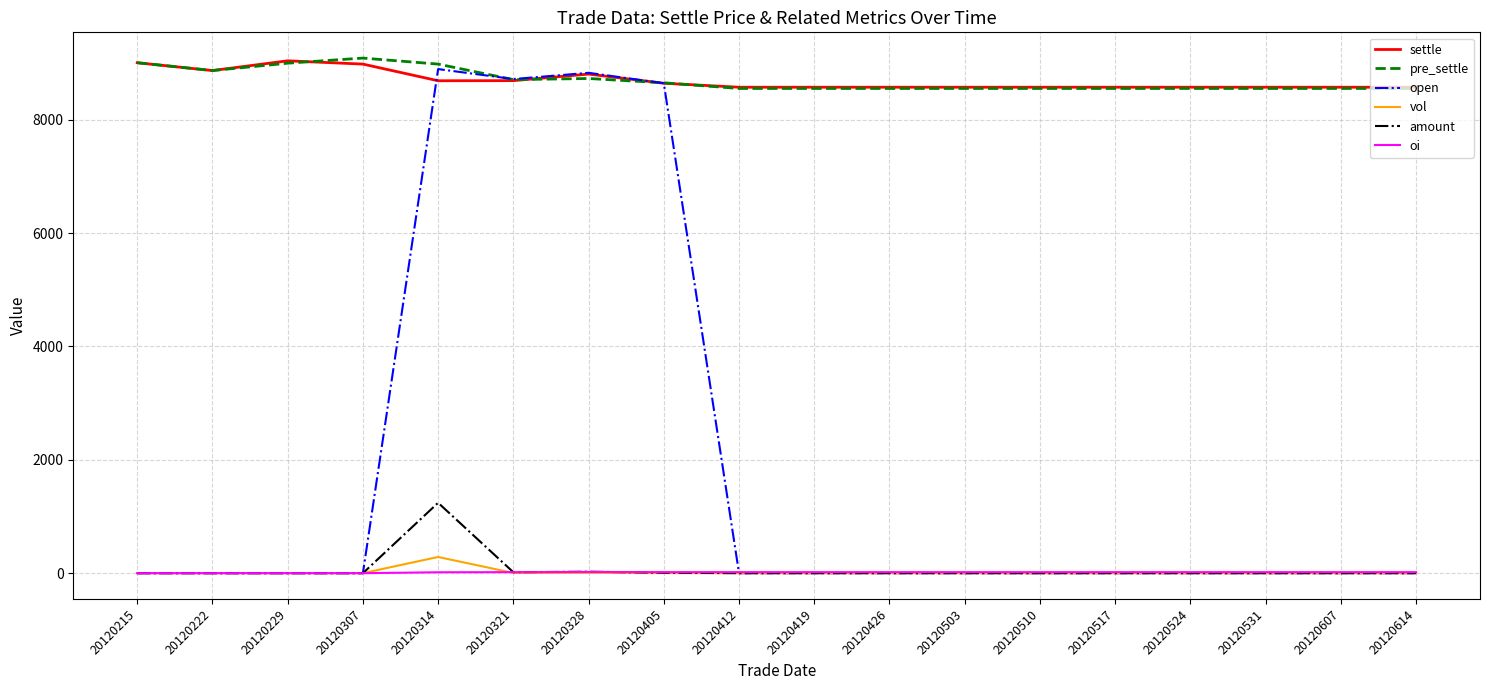

True or false: oi and settle intersect in this chart.

False